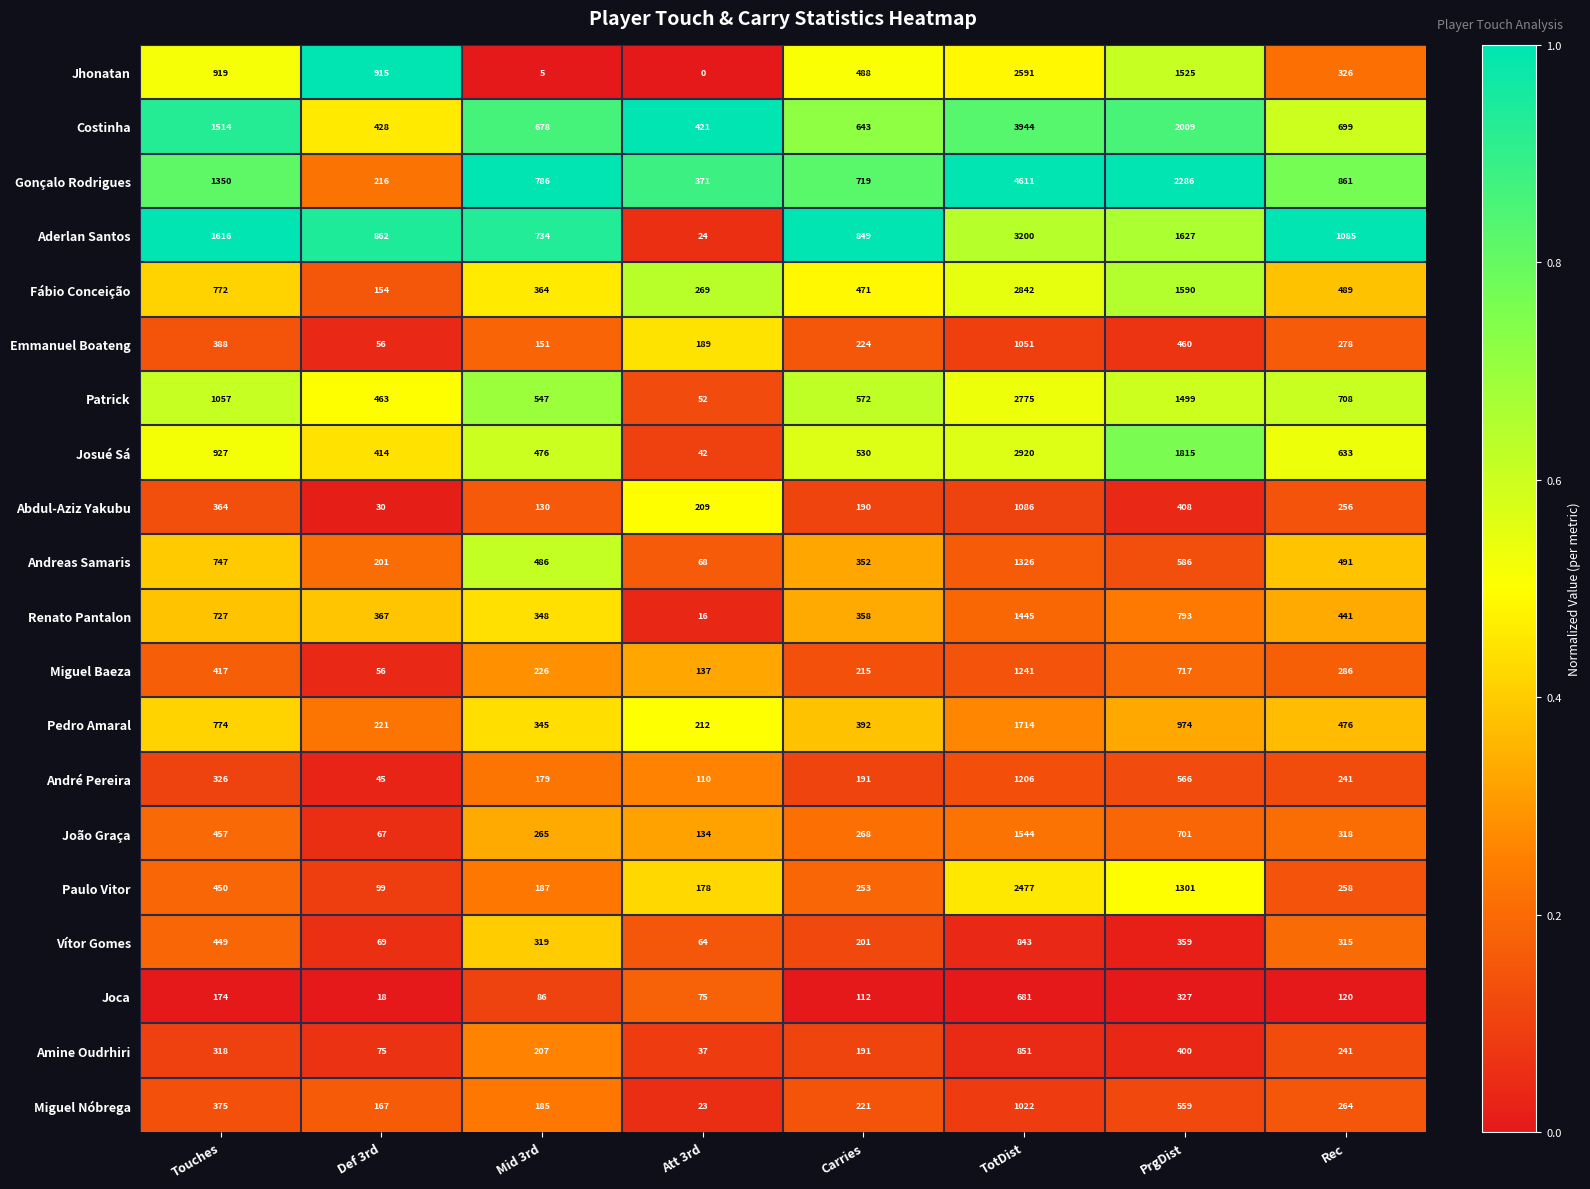

At Att 3rd, list the series in order from largest to smallest.

Costinha, Gonçalo Rodrigues, Fábio Conceição, Pedro Amaral, Abdul-Aziz Yakubu, Emmanuel Boateng, Paulo Vitor, Miguel Baeza, João Graça, André Pereira, Joca, Andreas Samaris, Vítor Gomes, Patrick, Josué Sá, Amine Oudrhiri, Aderlan Santos, Miguel Nóbrega, Renato Pantalon, Jhonatan